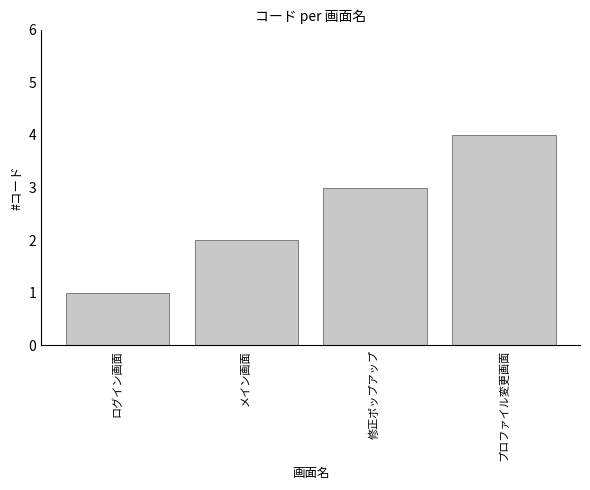

Which has a higher value, プロファイル変更画面 or ログイン画面?

プロファイル変更画面